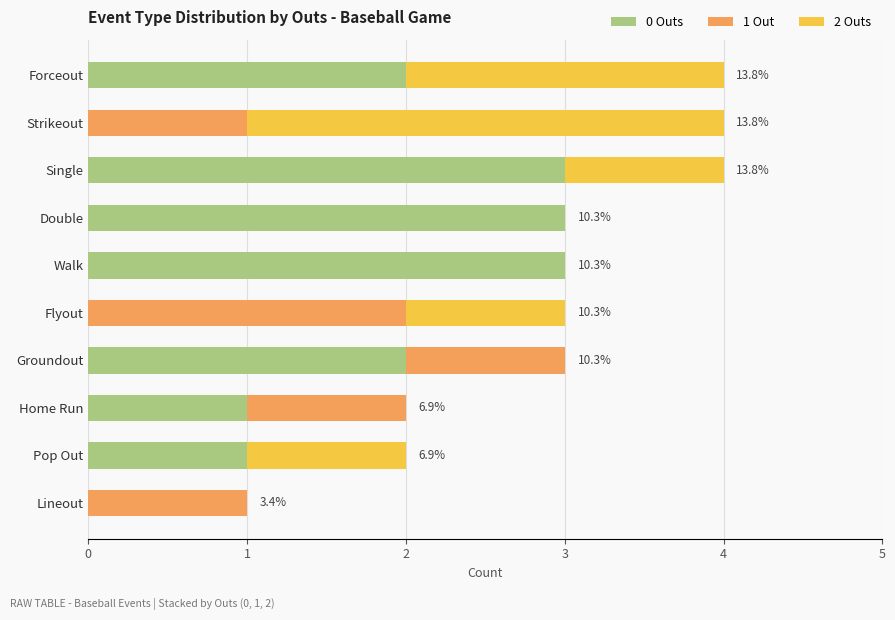

Is it true that 0 Outs equals 1 at Pop Out?

True